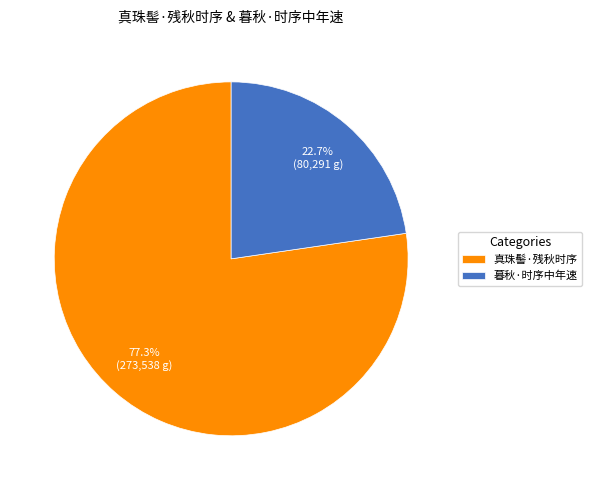

True or false: 真珠髻·残秋时序 accounts for 65% of the total.

False